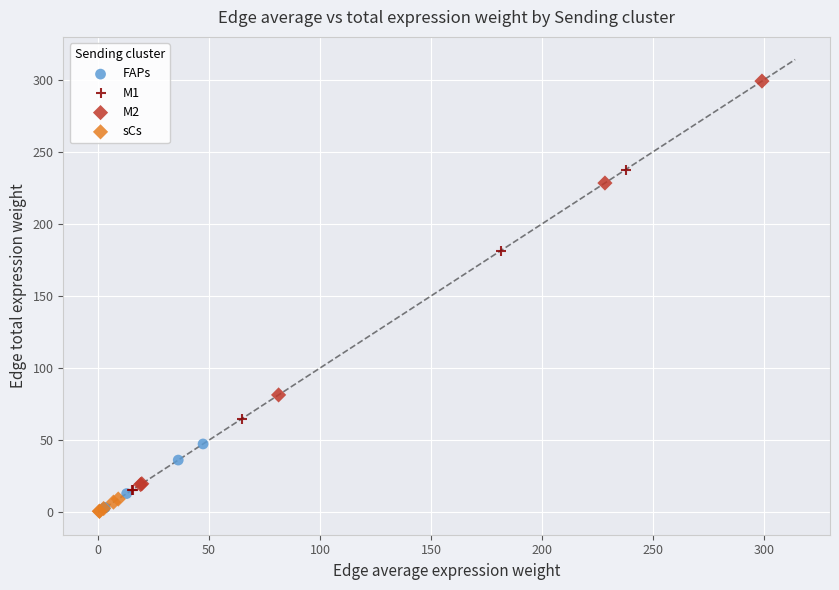

Which series contains the highest Y value?

M2